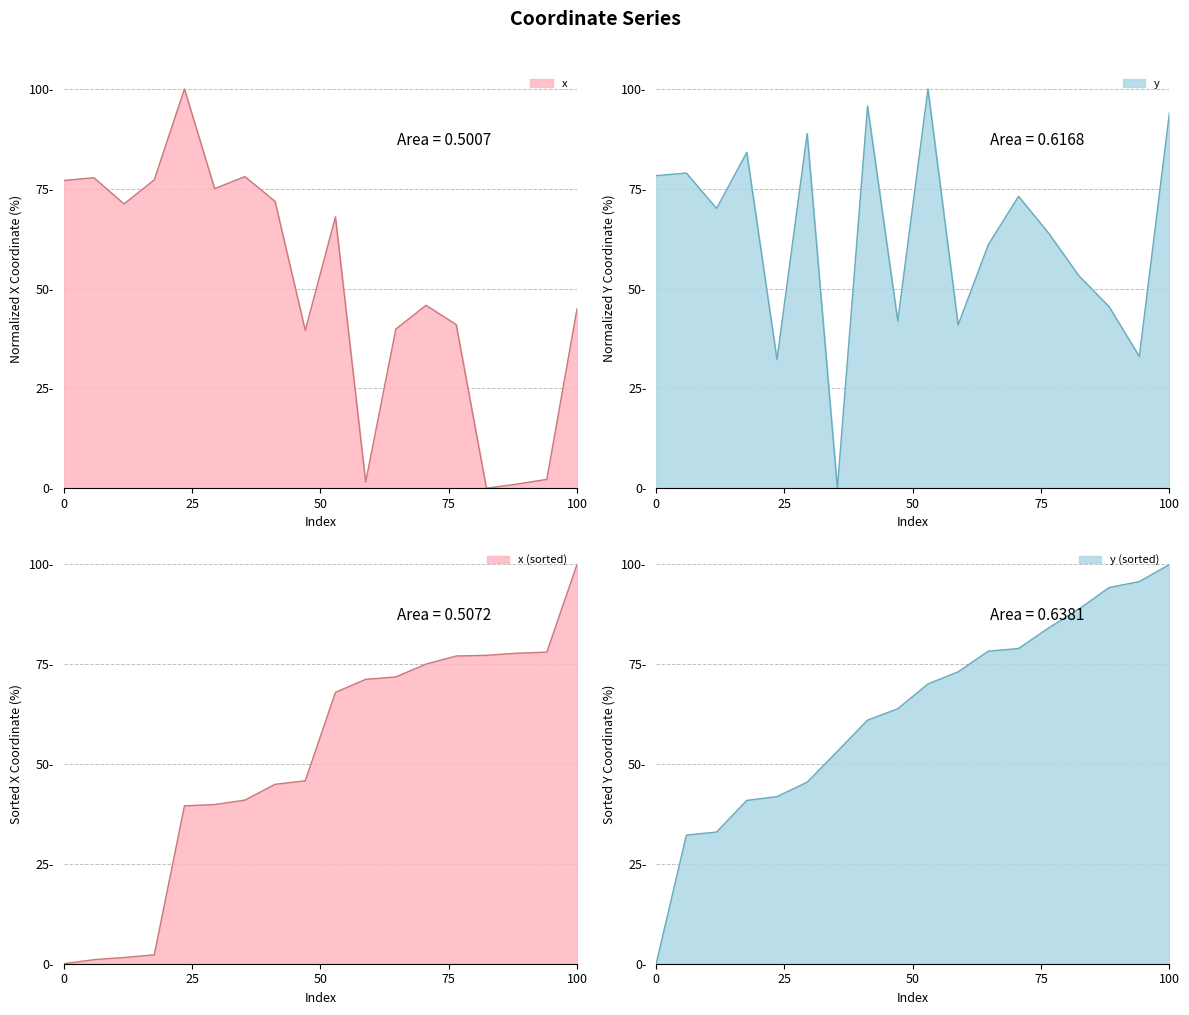

At which label is y closest to 50?

14